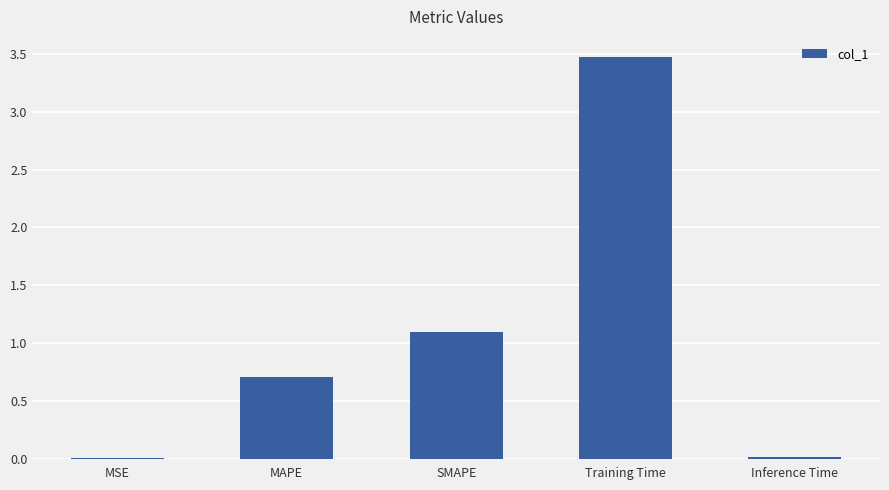

Is it true that the value at Inference Time is 0.0?

True